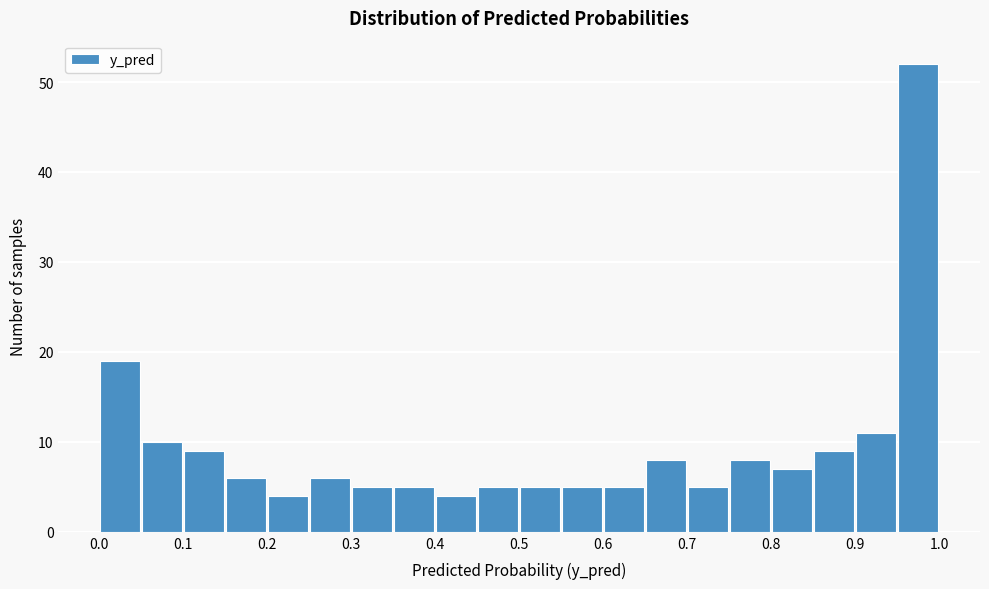

How tall is the bar that spans 0.95 to 1.00 on the x-axis? The values are not printed on the chart, so give them approximately, as read against the axis.

52